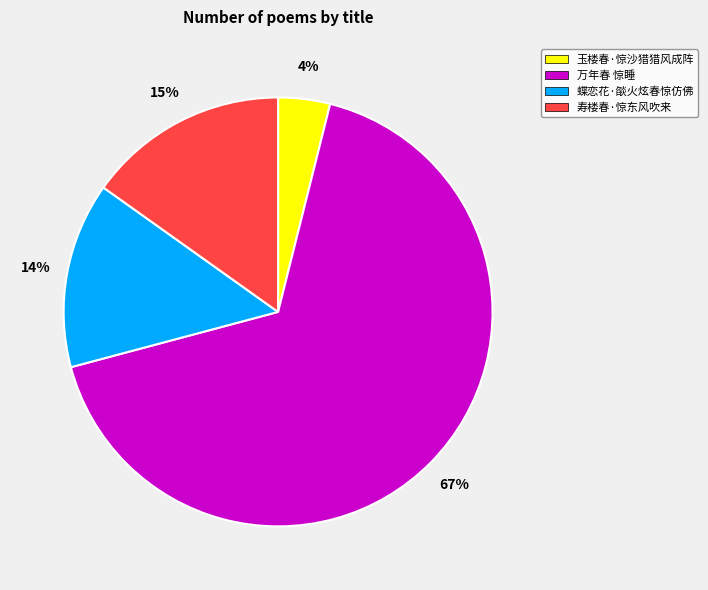

Does any single category account for the majority?

Yes